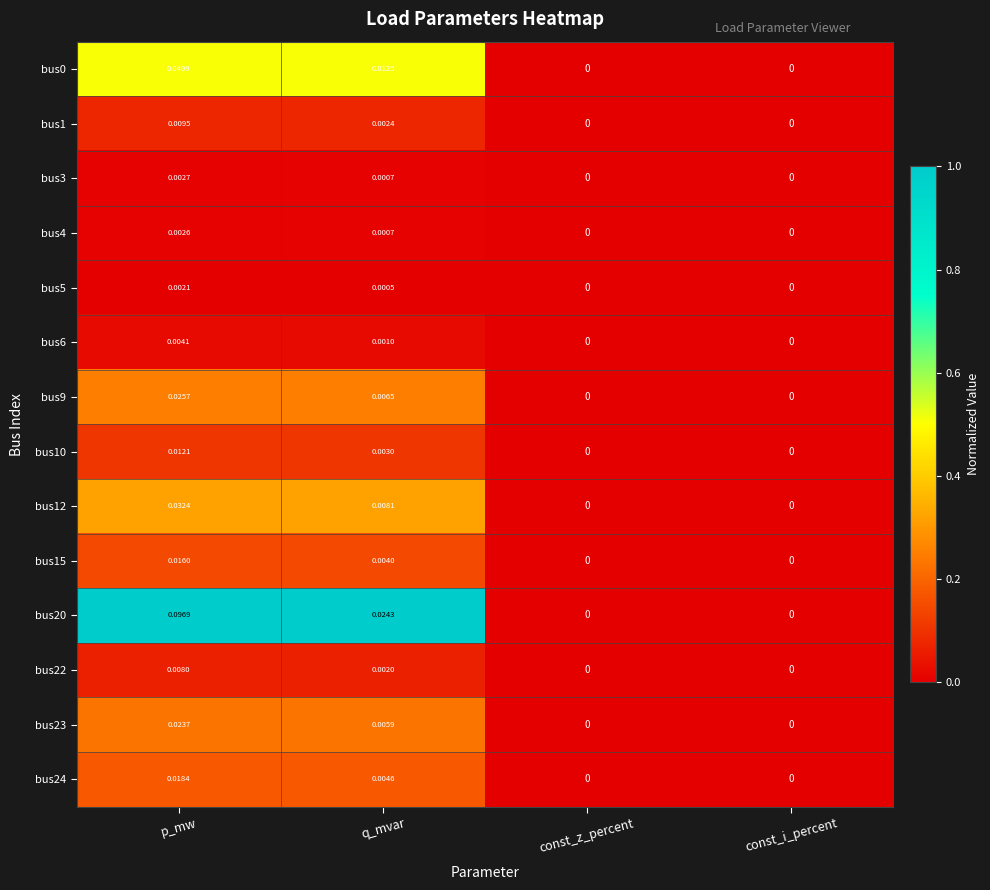

Which label corresponds to the largest value in the chart?

p_mw